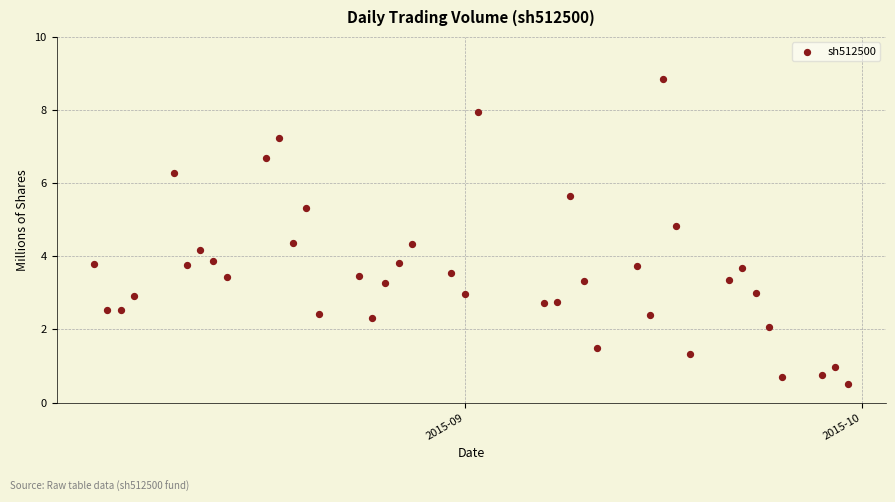

What is the range of Y values (max minus min)?

8.3